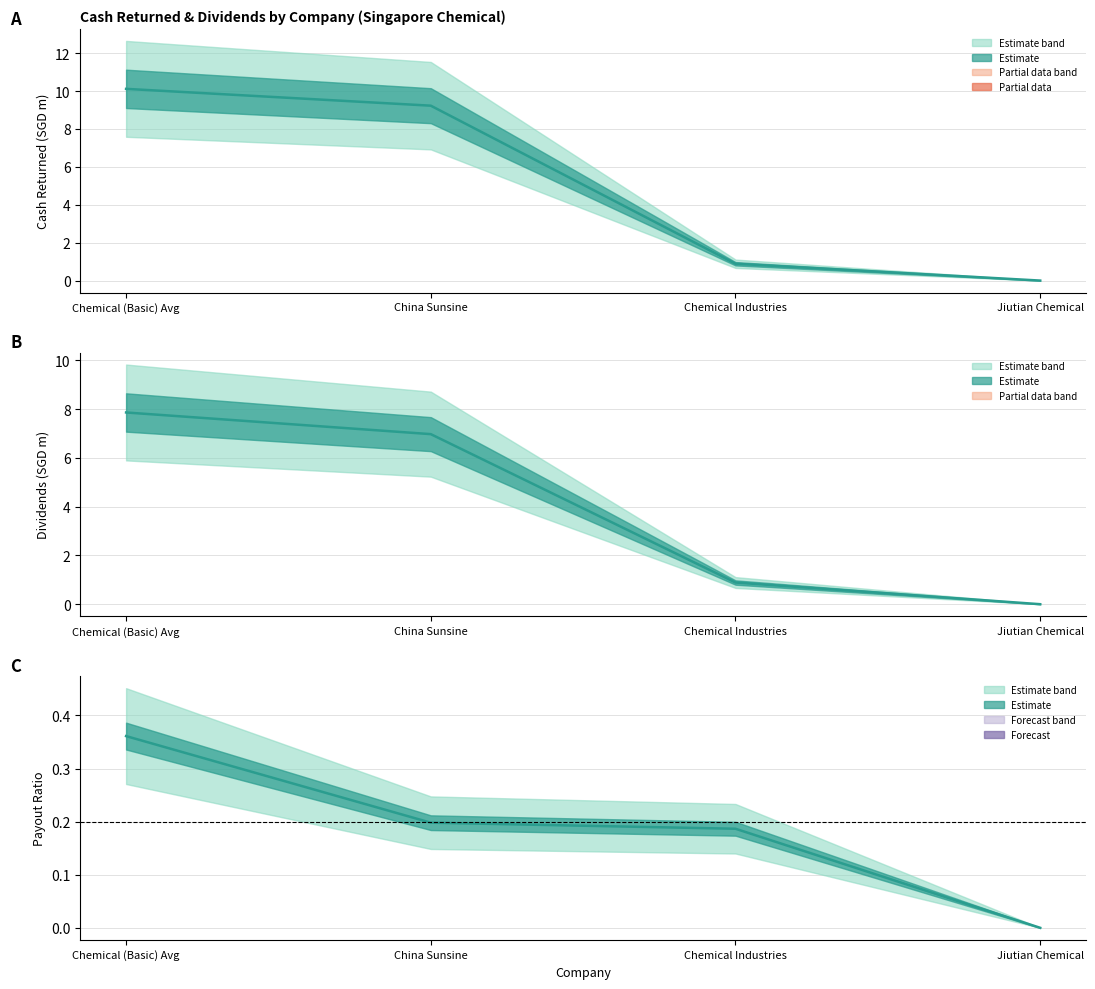

Is the value of payout_ratio at Jiutian Chemical greater than the value of dividends at Chemical (Basic) Avg?

No